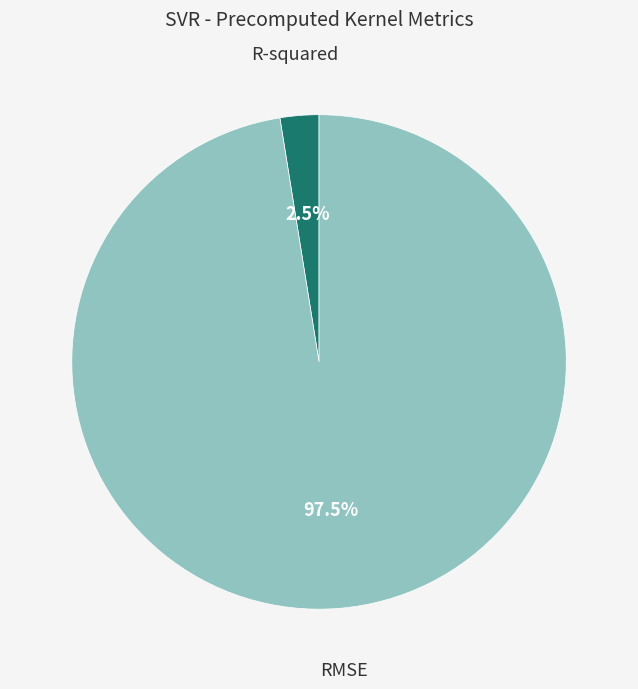

Does any single category account for the majority?

Yes